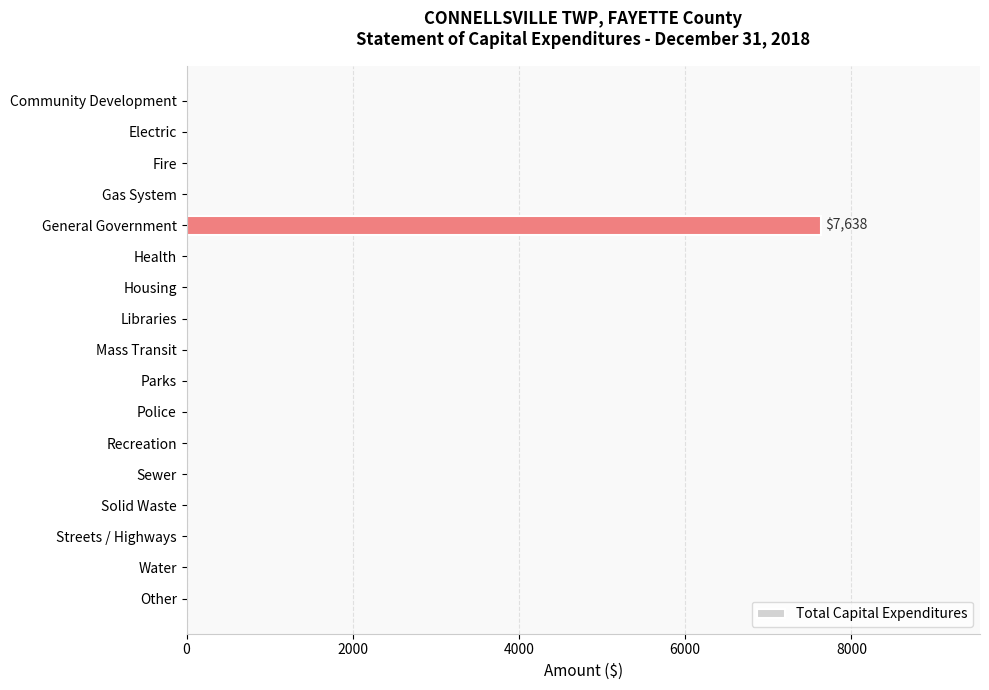

Which category has the highest value across all series?

General Government